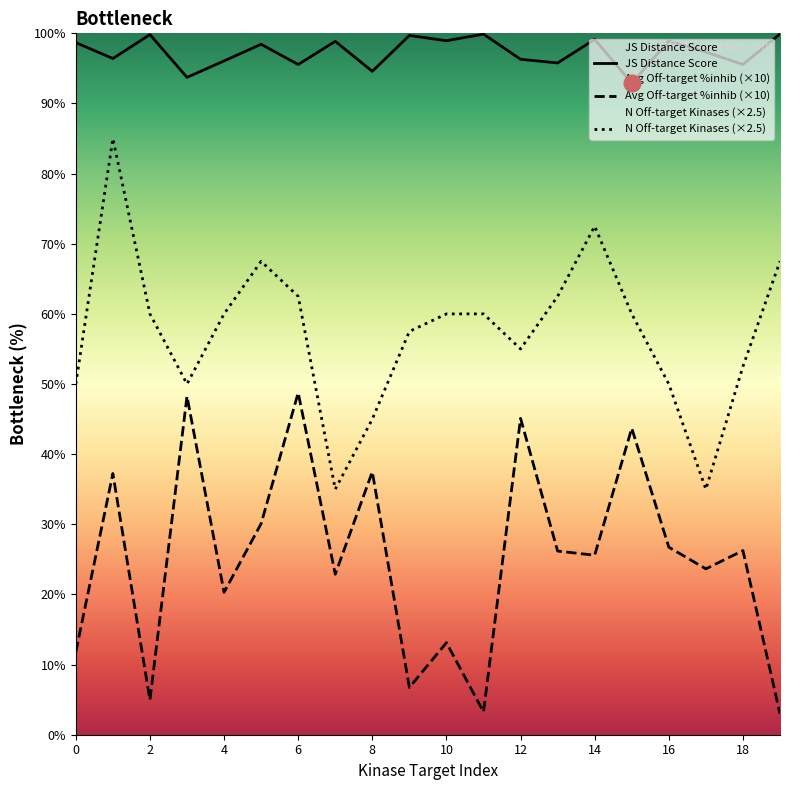

The Number of off-target kinases series shows 67.5 at 19. True or false?

True